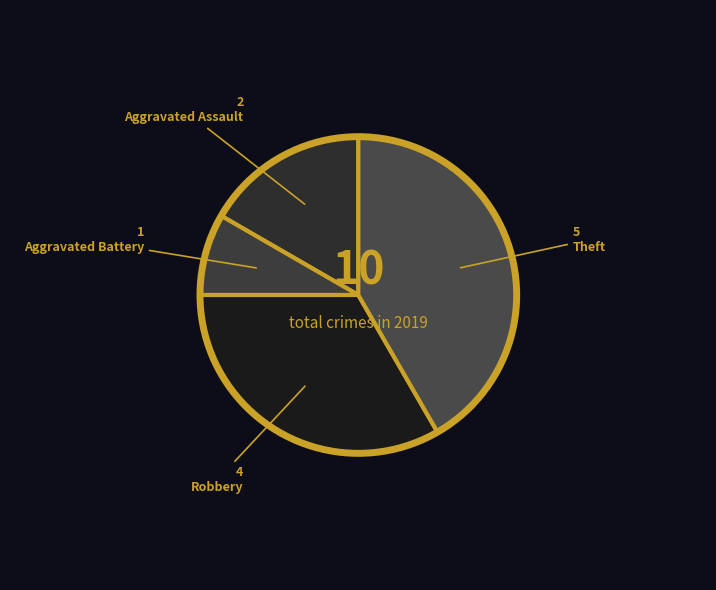

Approximately how many times larger is the value at Theft compared to Aggravated Assault?

2.5